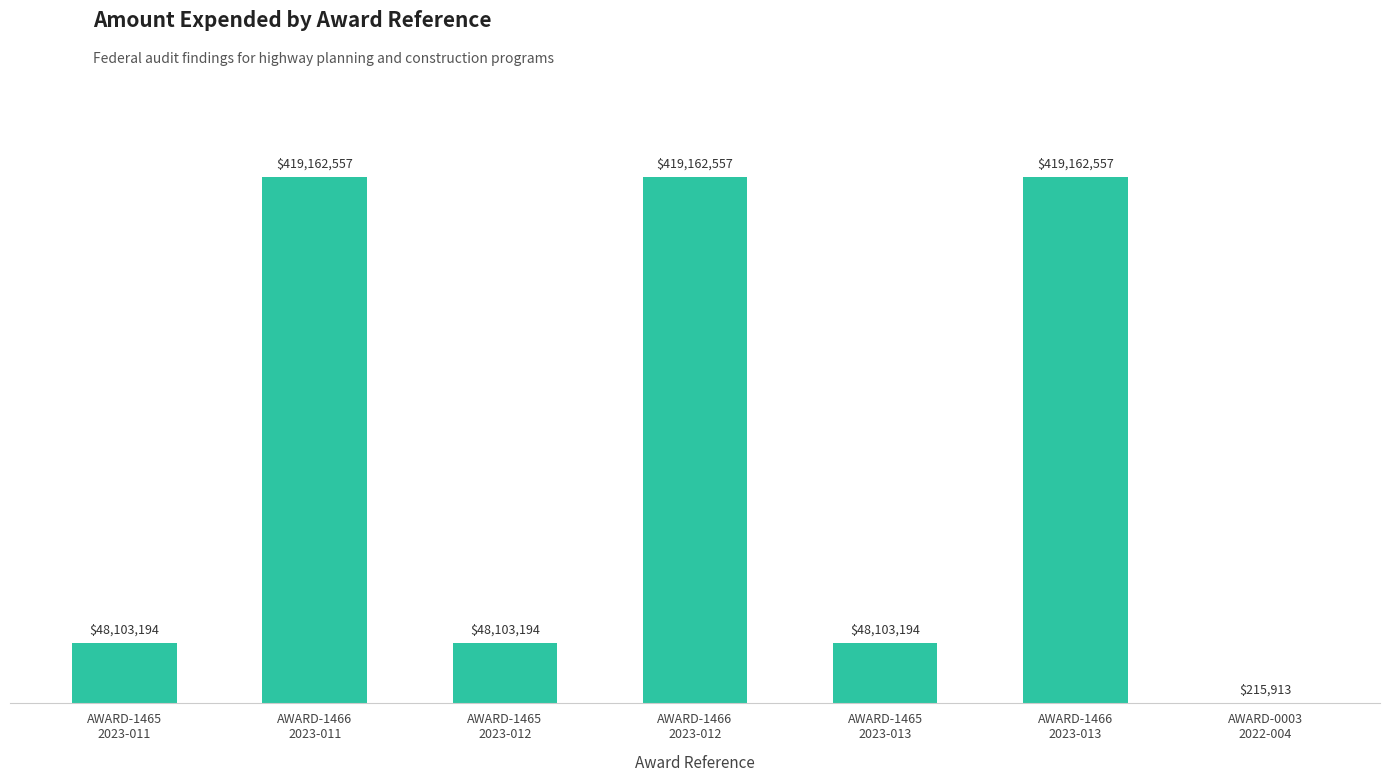

What is the label of the 4th bar from the right?

AWARD-1466
2023-012